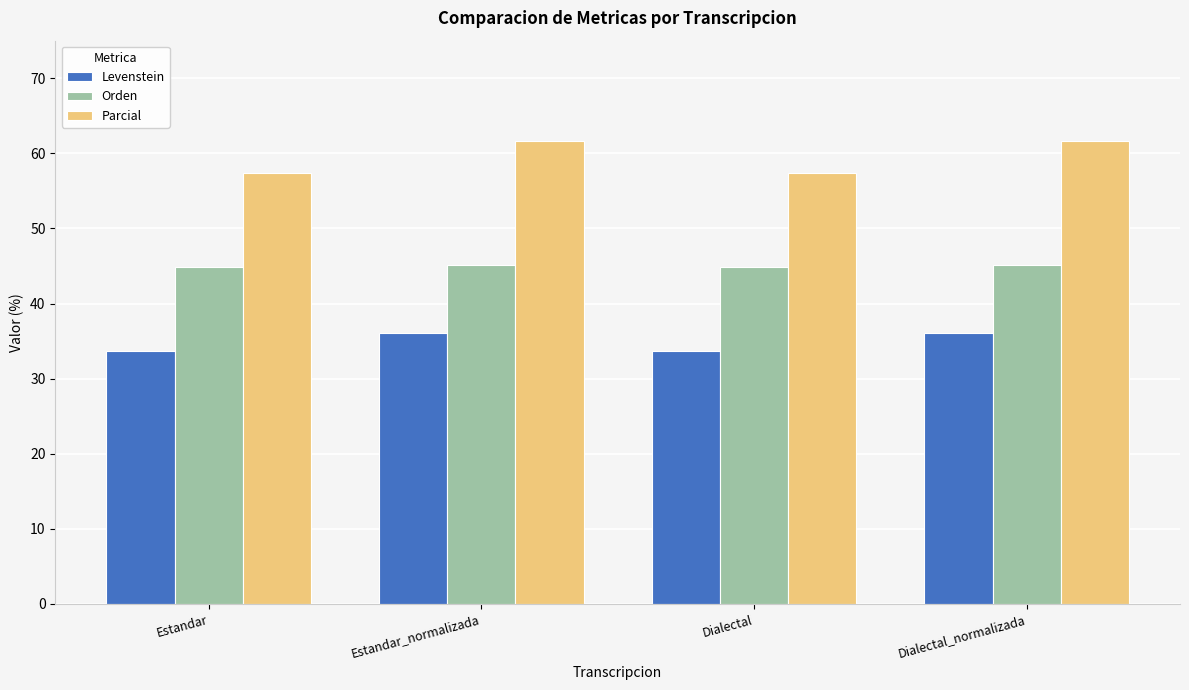

What is the difference between the highest and lowest values at Dialectal?

23.6